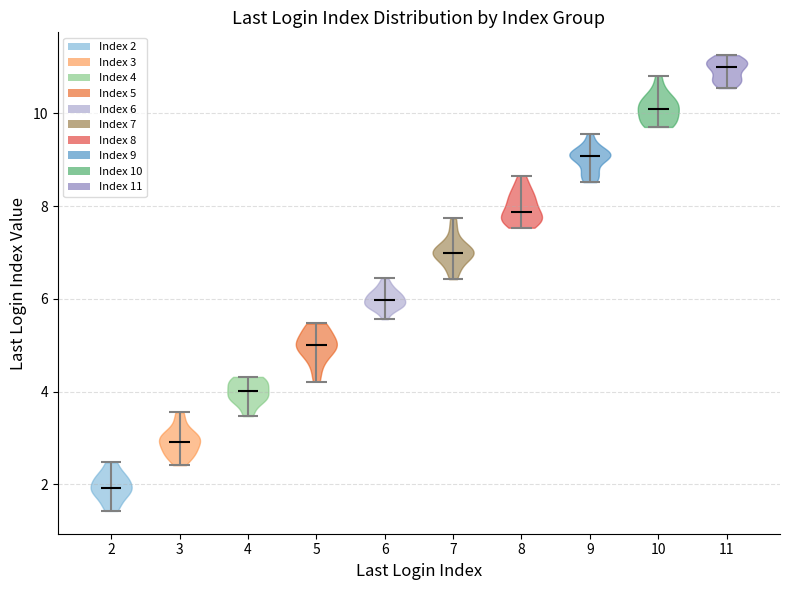

What is the lowest point the violin at x = 2 reaches on the y-axis? The values are not printed on the chart, so give them approximately, as read against the axis.

1.4